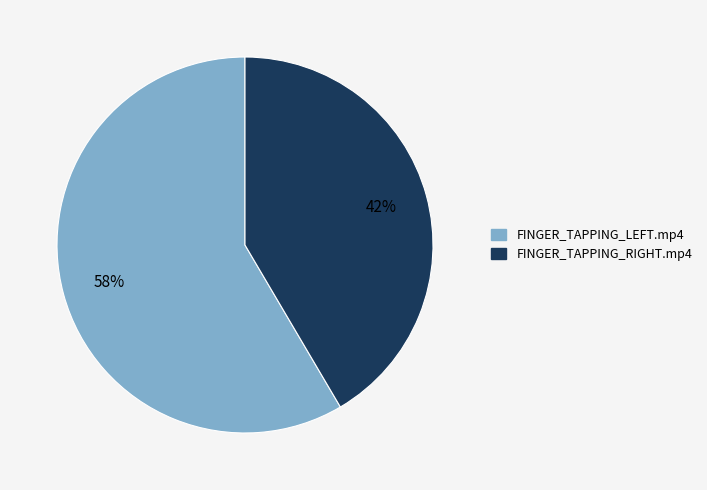

Is there any slice that represents more than half of the pie?

Yes